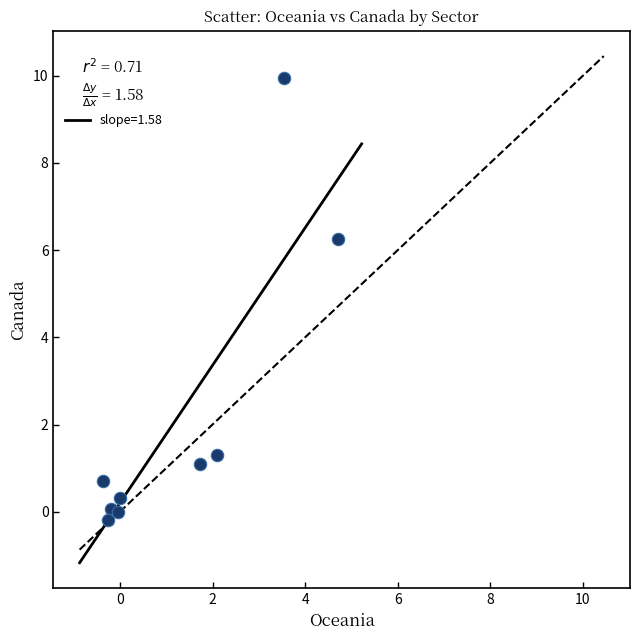

What is the average Y value?

2.2